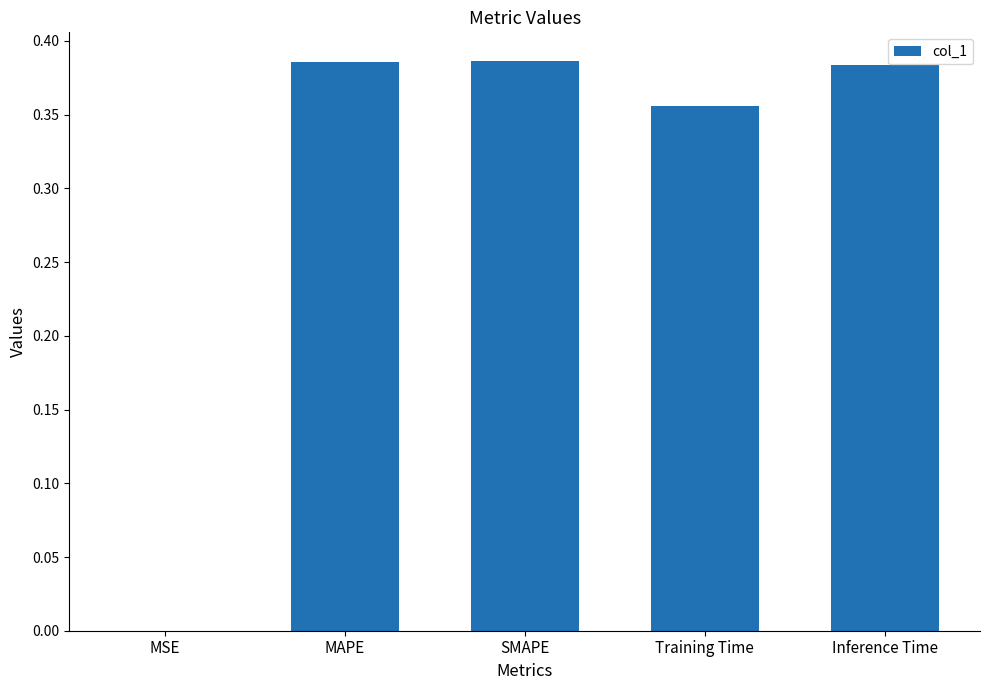

The chart shows a value of 0.7 at MAPE. True or false?

False